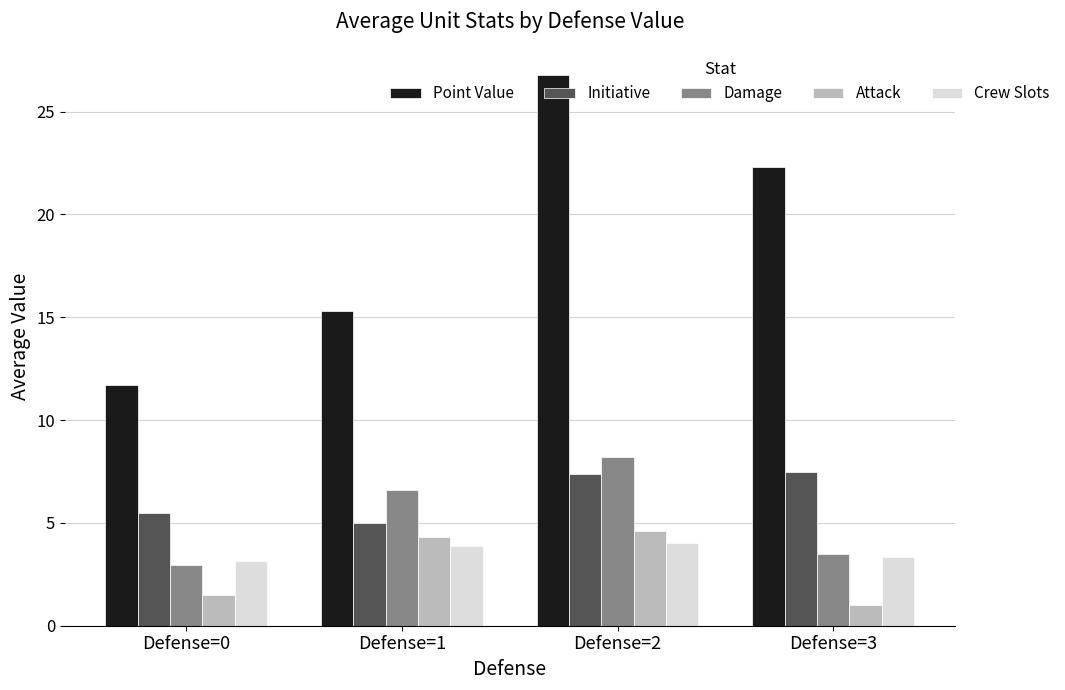

Which series has the largest total across all categories?

Point Value